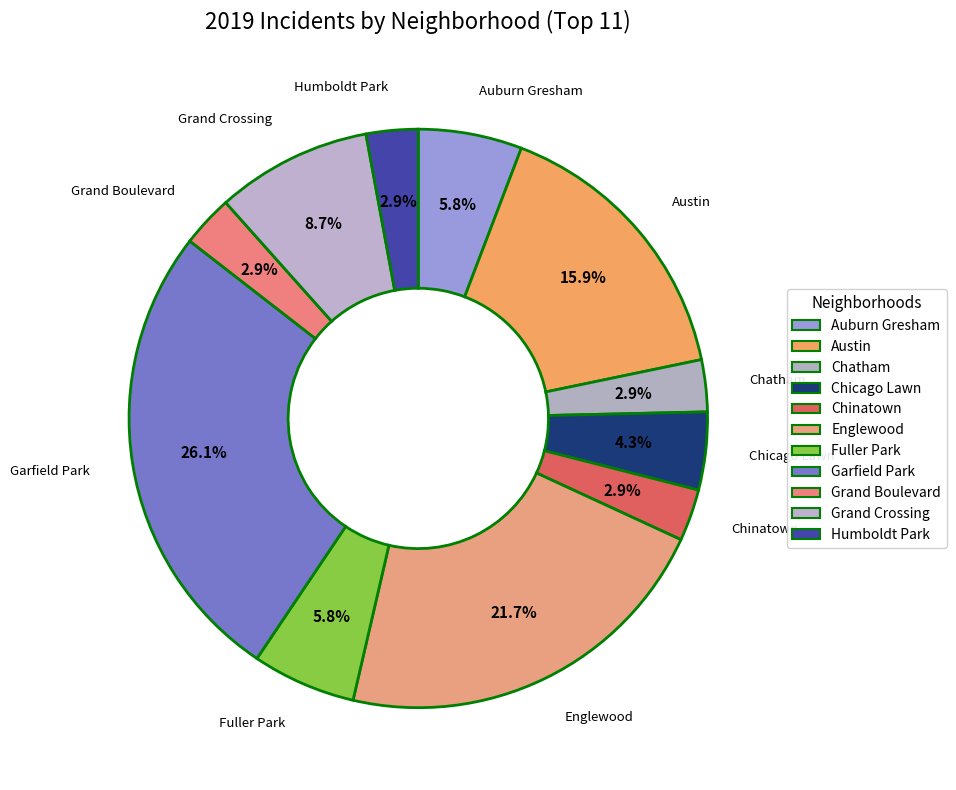

Which slice is the largest?

Garfield Park